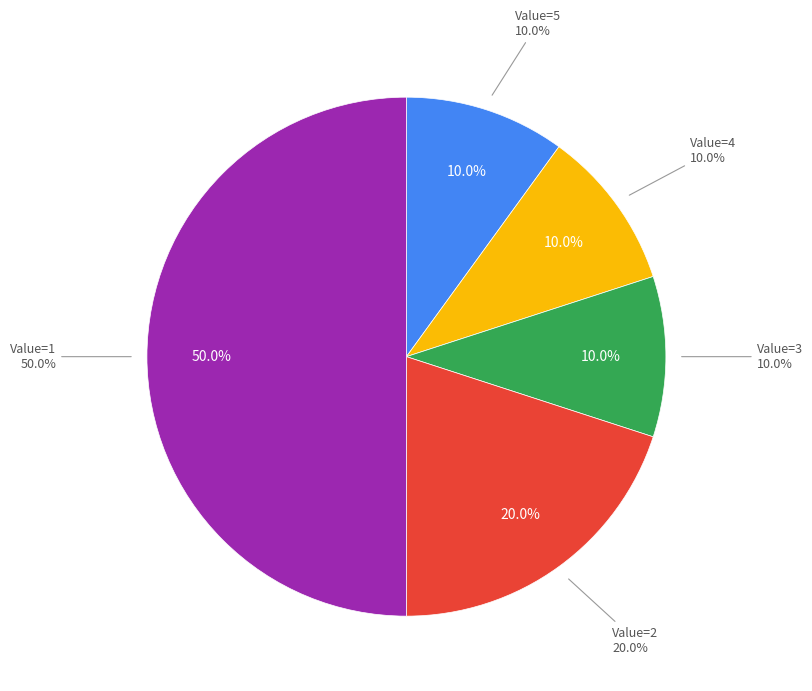

Is 1 the majority of the pie?

No